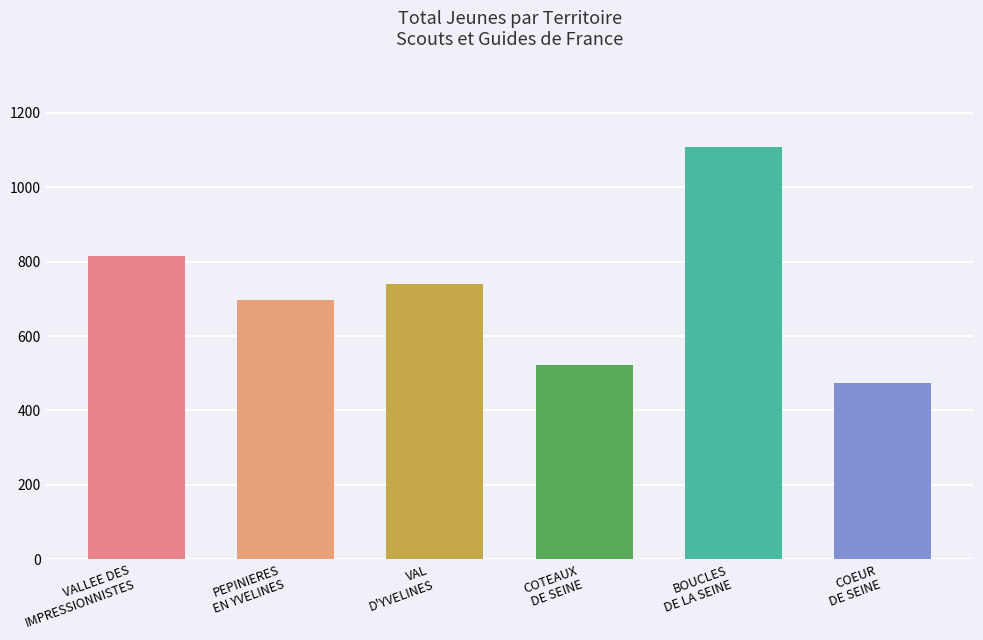

How many values are below 740?

3